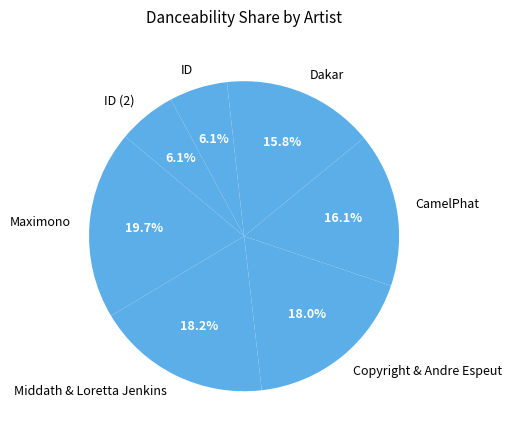

True or false: Maximono accounts for 20% of the total.

True